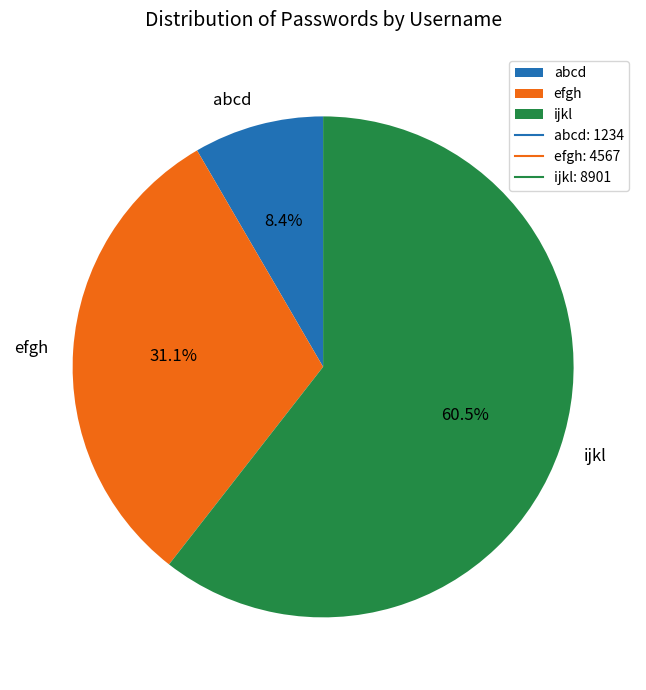

Is ijkl the majority of the pie?

Yes